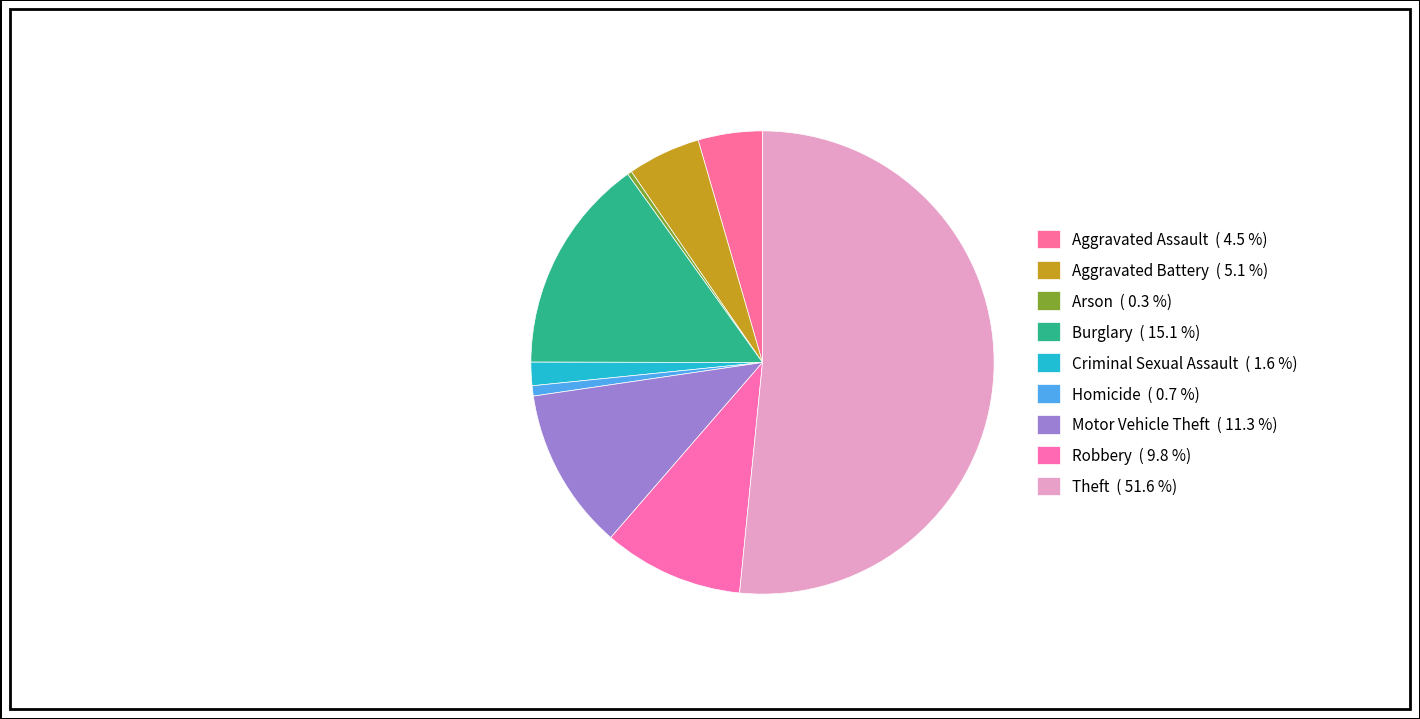

How many segments does this pie chart have?

9